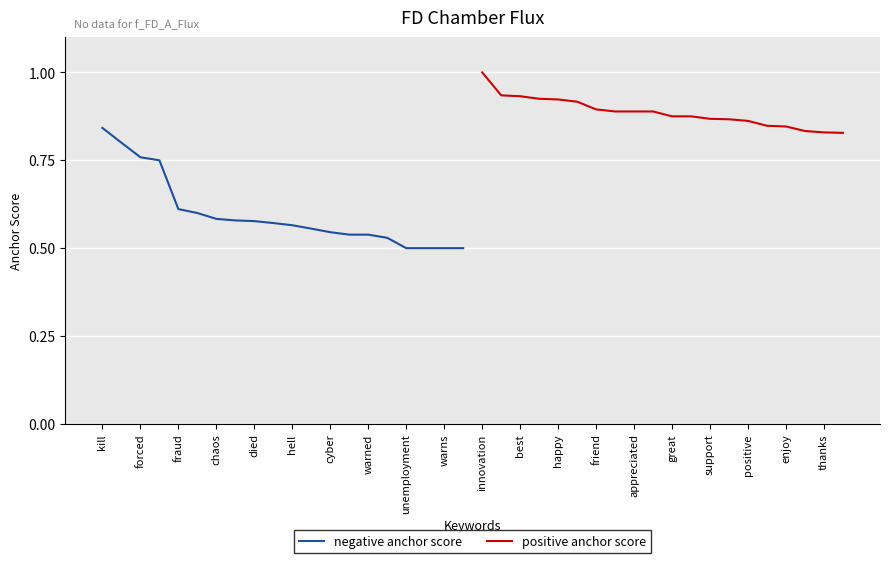

Which category has the highest value in the negative anchor score series?

kill